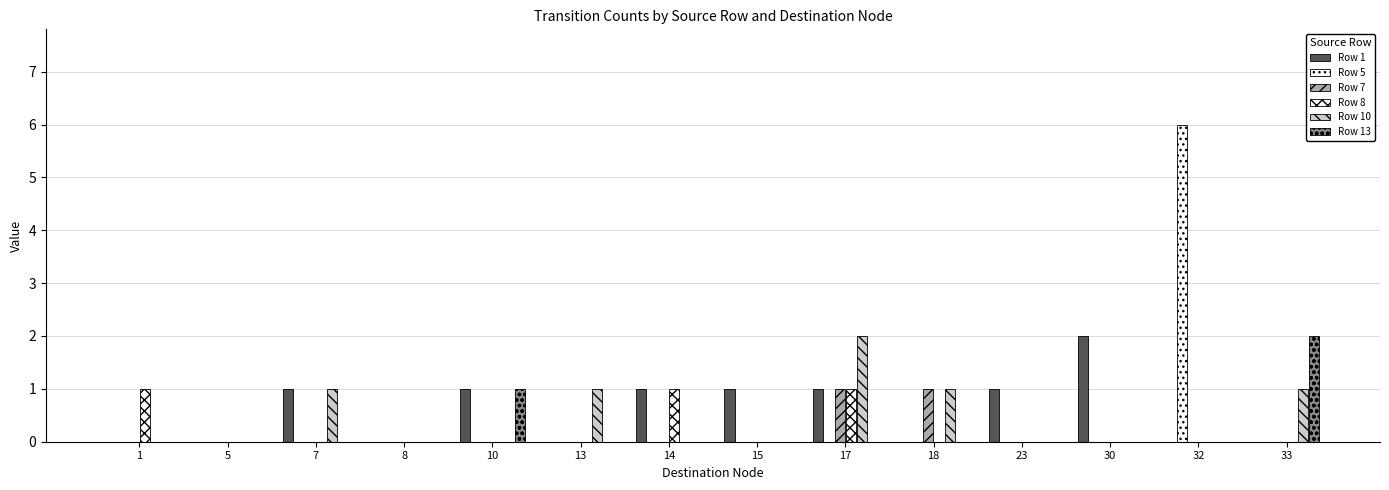

How many data points does each series have?

14